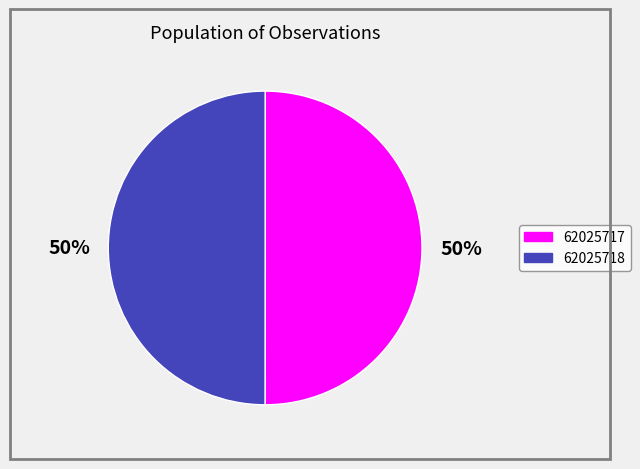

Is the sum of 62025718 and 62025717 greater than half?

Yes